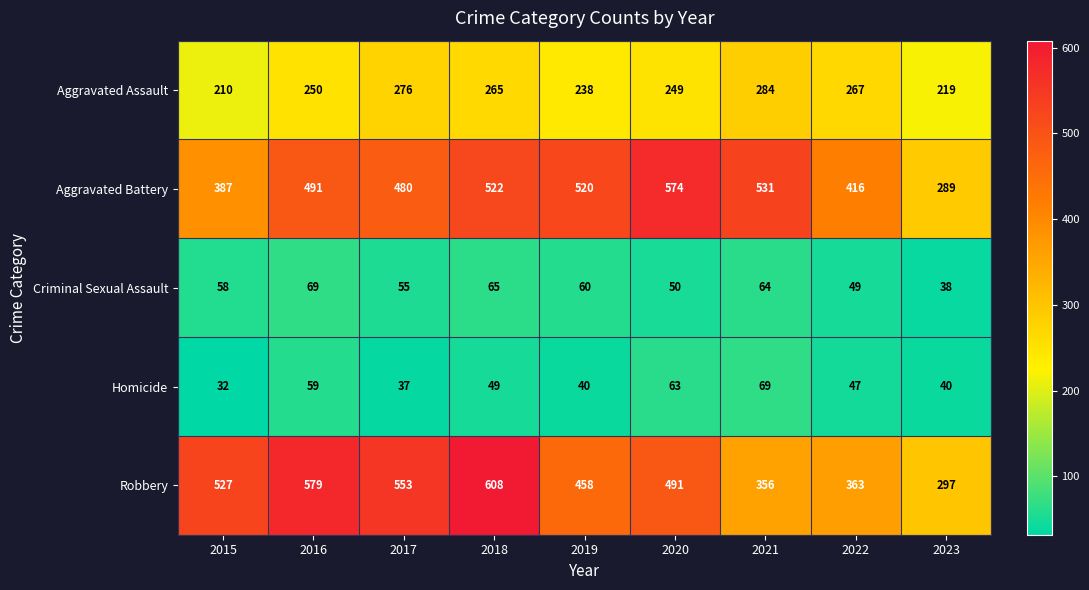

At which label does Robbery reach its peak?

2018